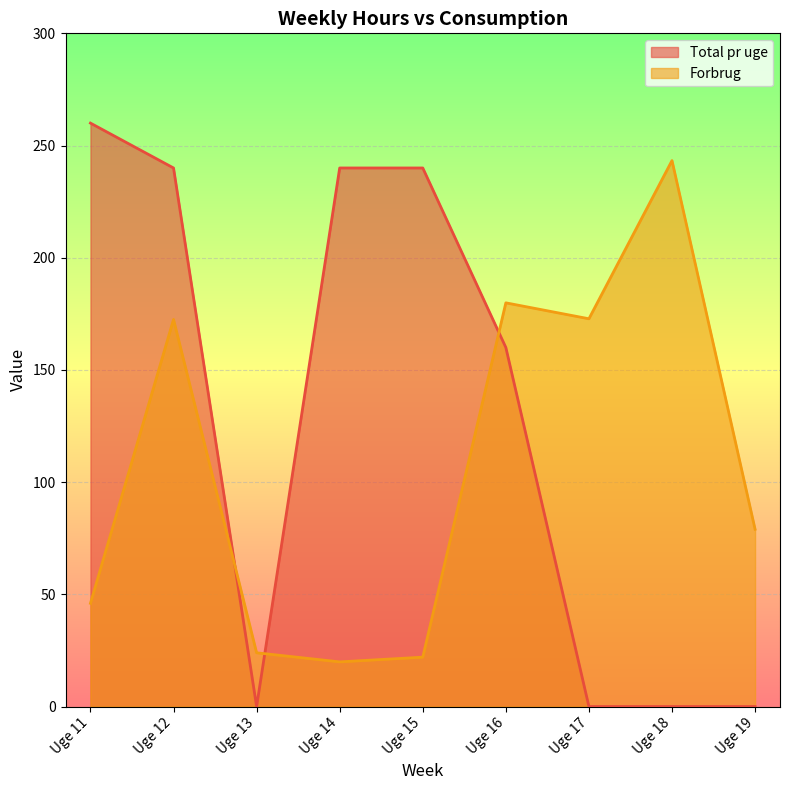

Rank the series by their average value, from lowest to highest.

Forbrug, Total pr uge